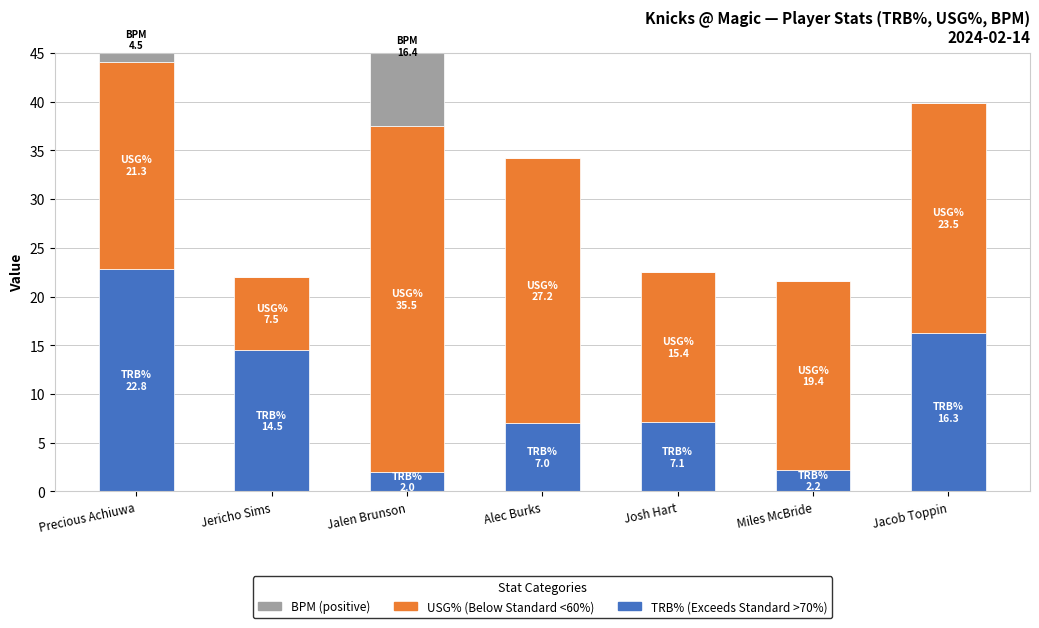

What is the value of the TRB% bar at the 6th from the left?

2.2